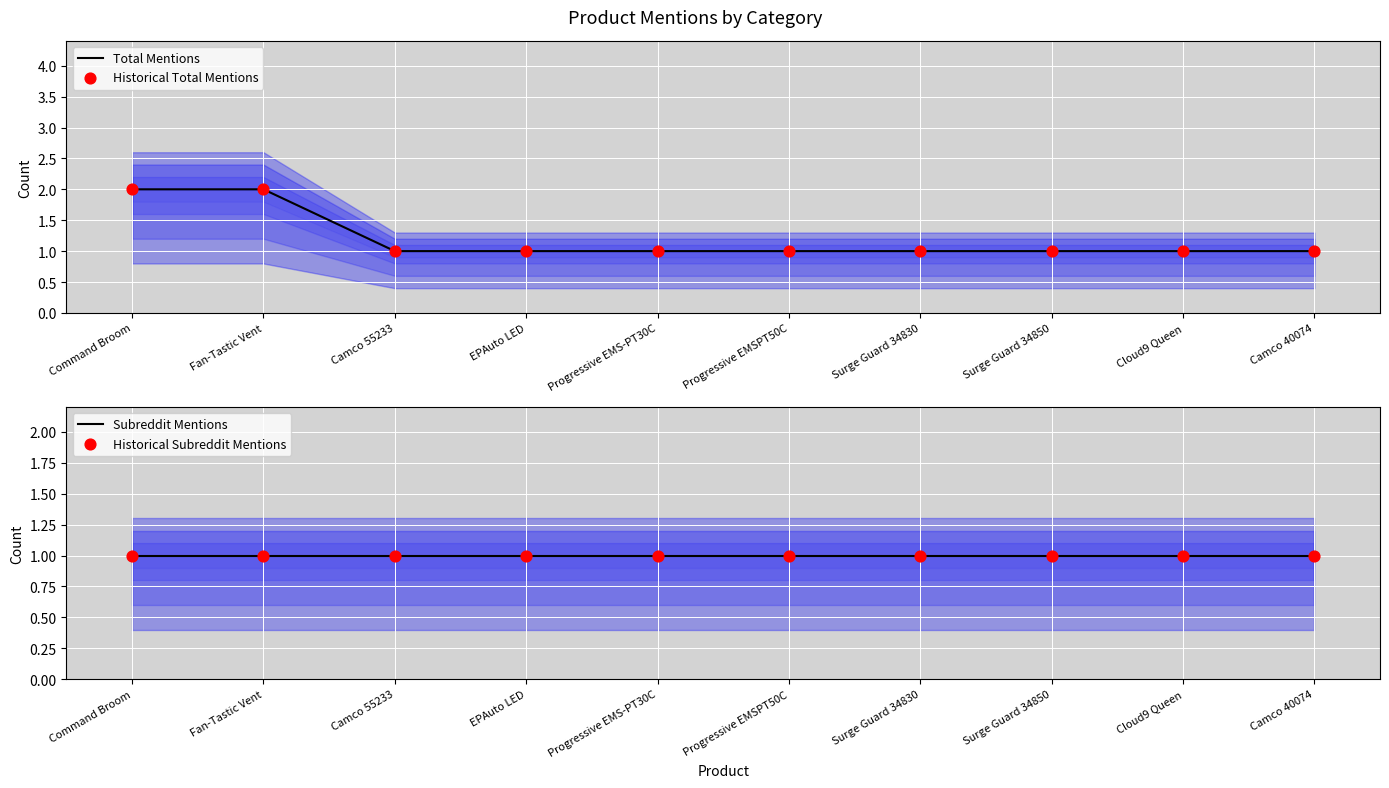

Which series has the widest spread of Y values?

Total Mentions